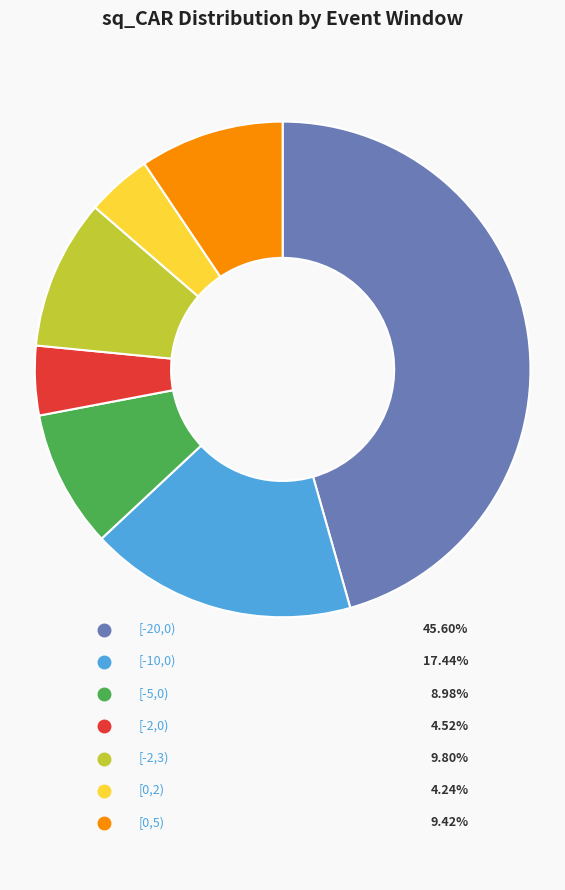

Count the number of slices in the pie.

7